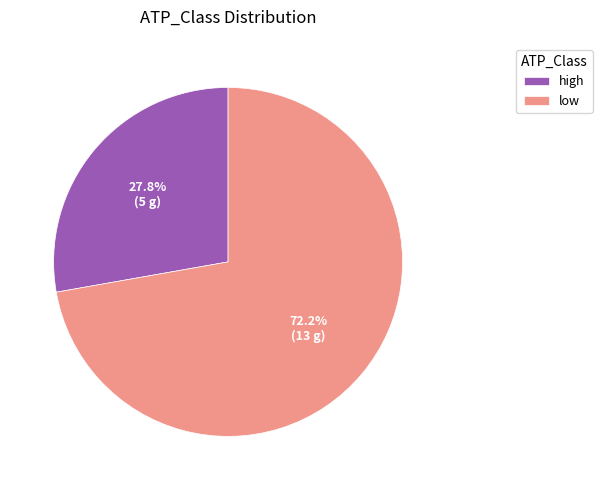

Which category has the smallest portion of the pie?

high